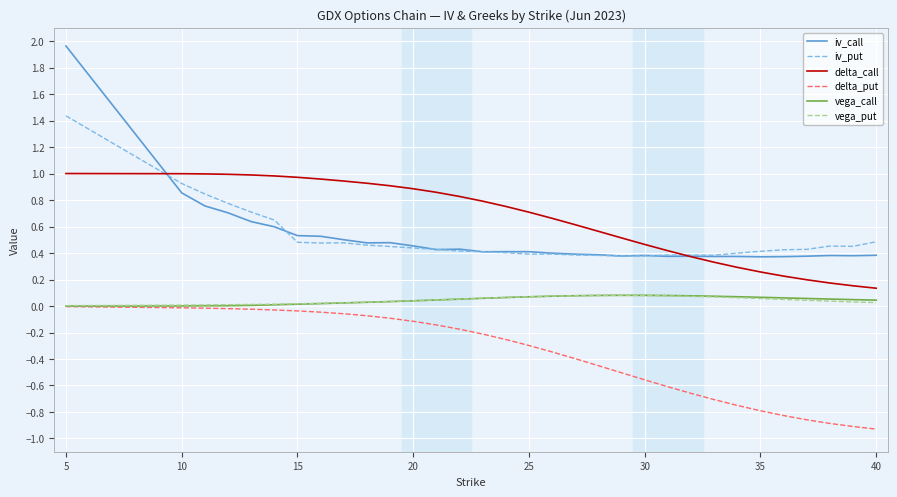

Which series has the largest total across all categories?

delta_call